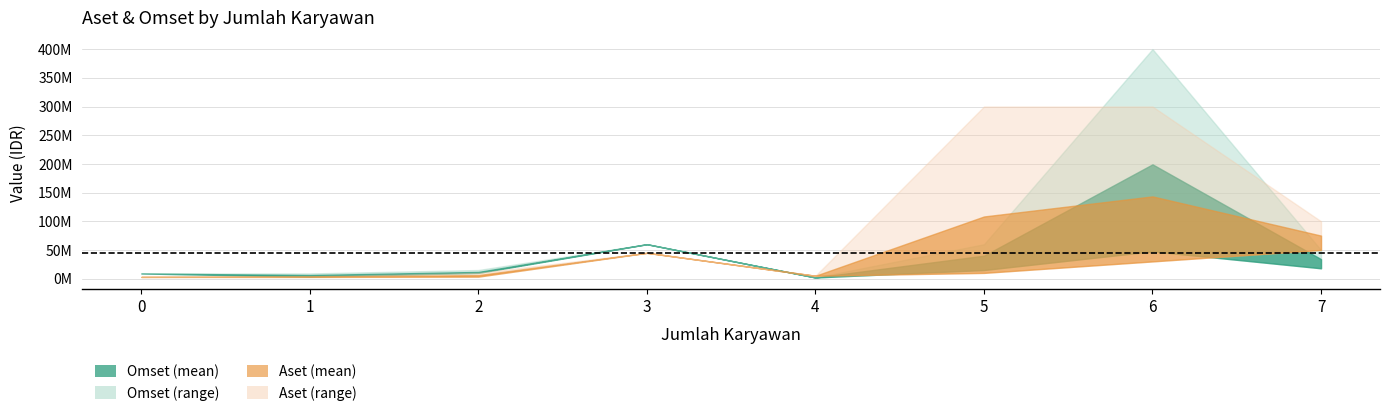

True or false: Omset has more than 0 interior local peaks.

True